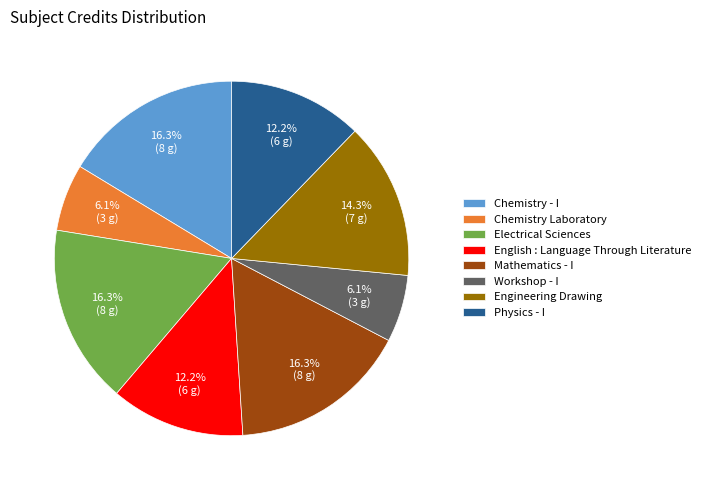

What percentage is the Chemistry Laboratory slice, to the nearest percent?

6%